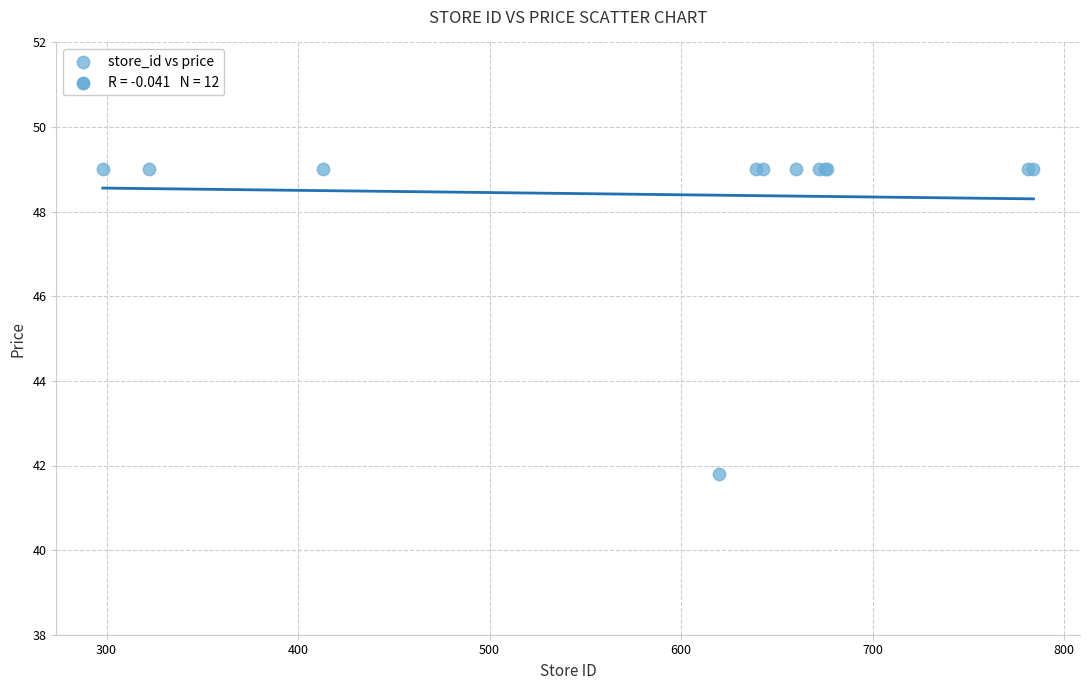

What Y value in the scatter plot is closest to 45?

41.8